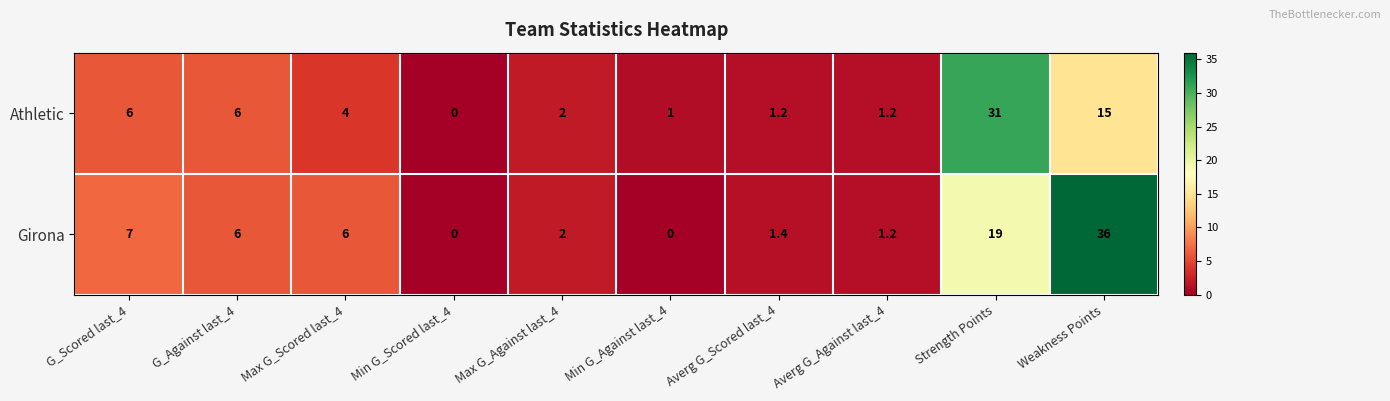

At which category does the chart reach its peak across all series?

Weakness Points